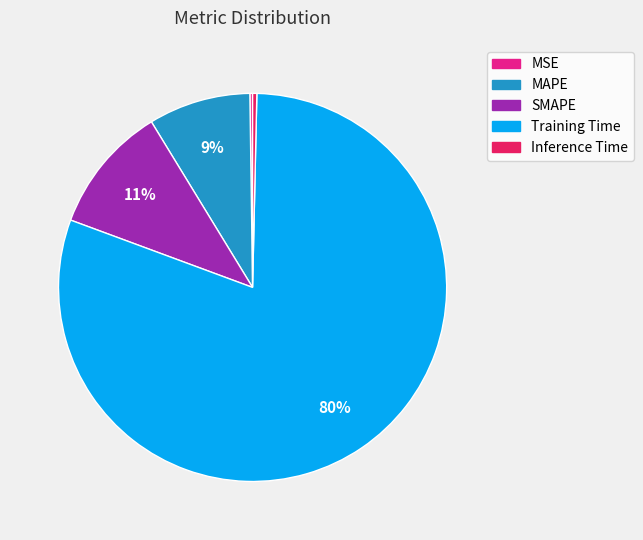

To the nearest percent, what percentage of the pie is SMAPE?

11%